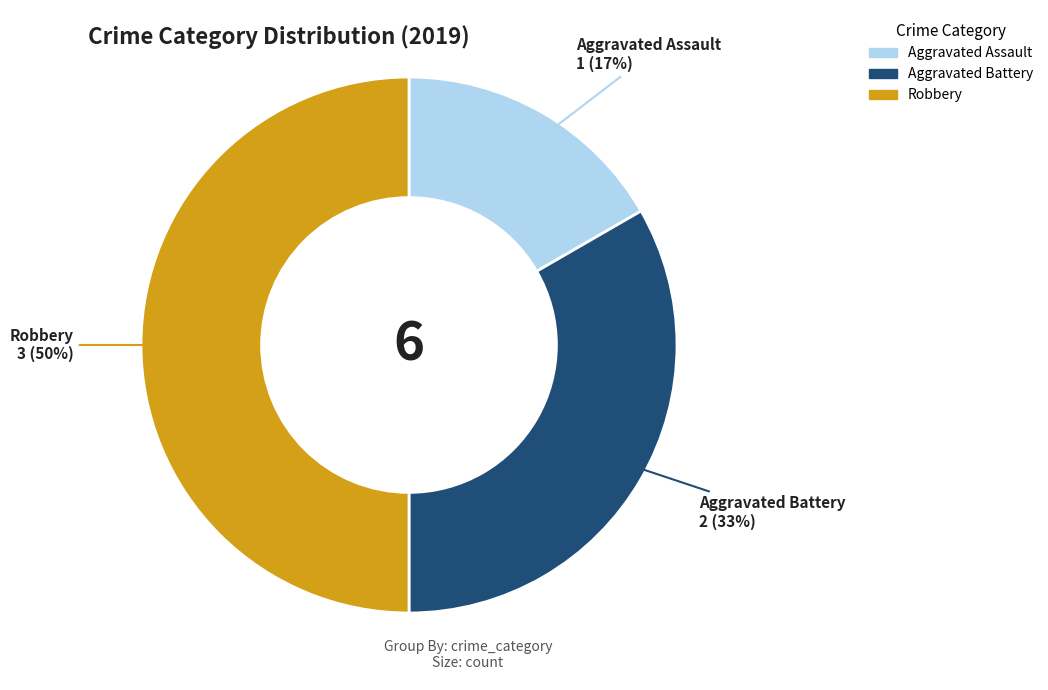

Which has a higher value, Aggravated Assault or Robbery?

Robbery